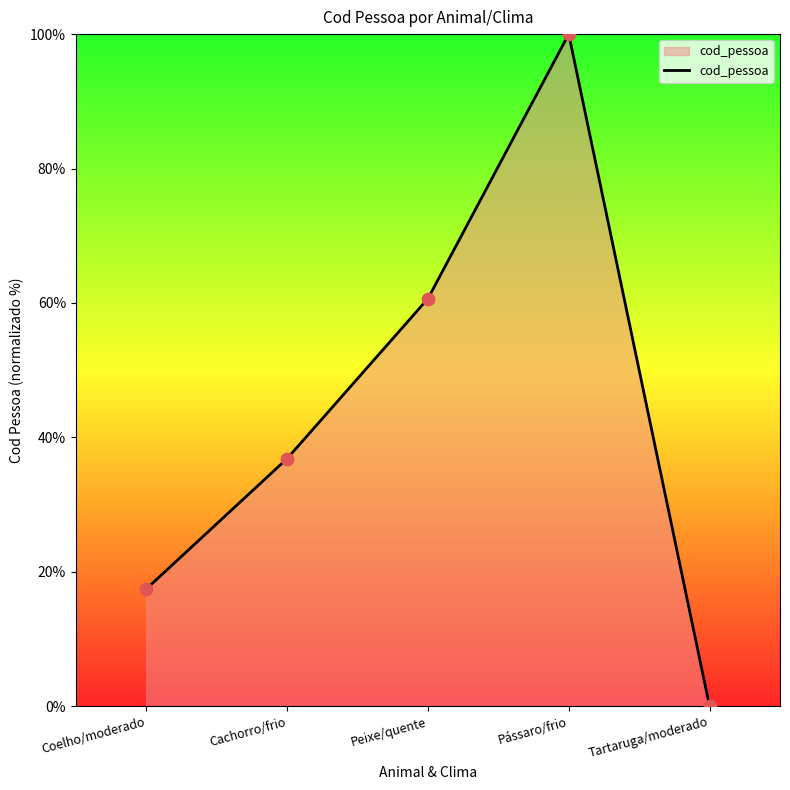

Which has a higher value, Cachorro/frio or Peixe/quente?

Peixe/quente